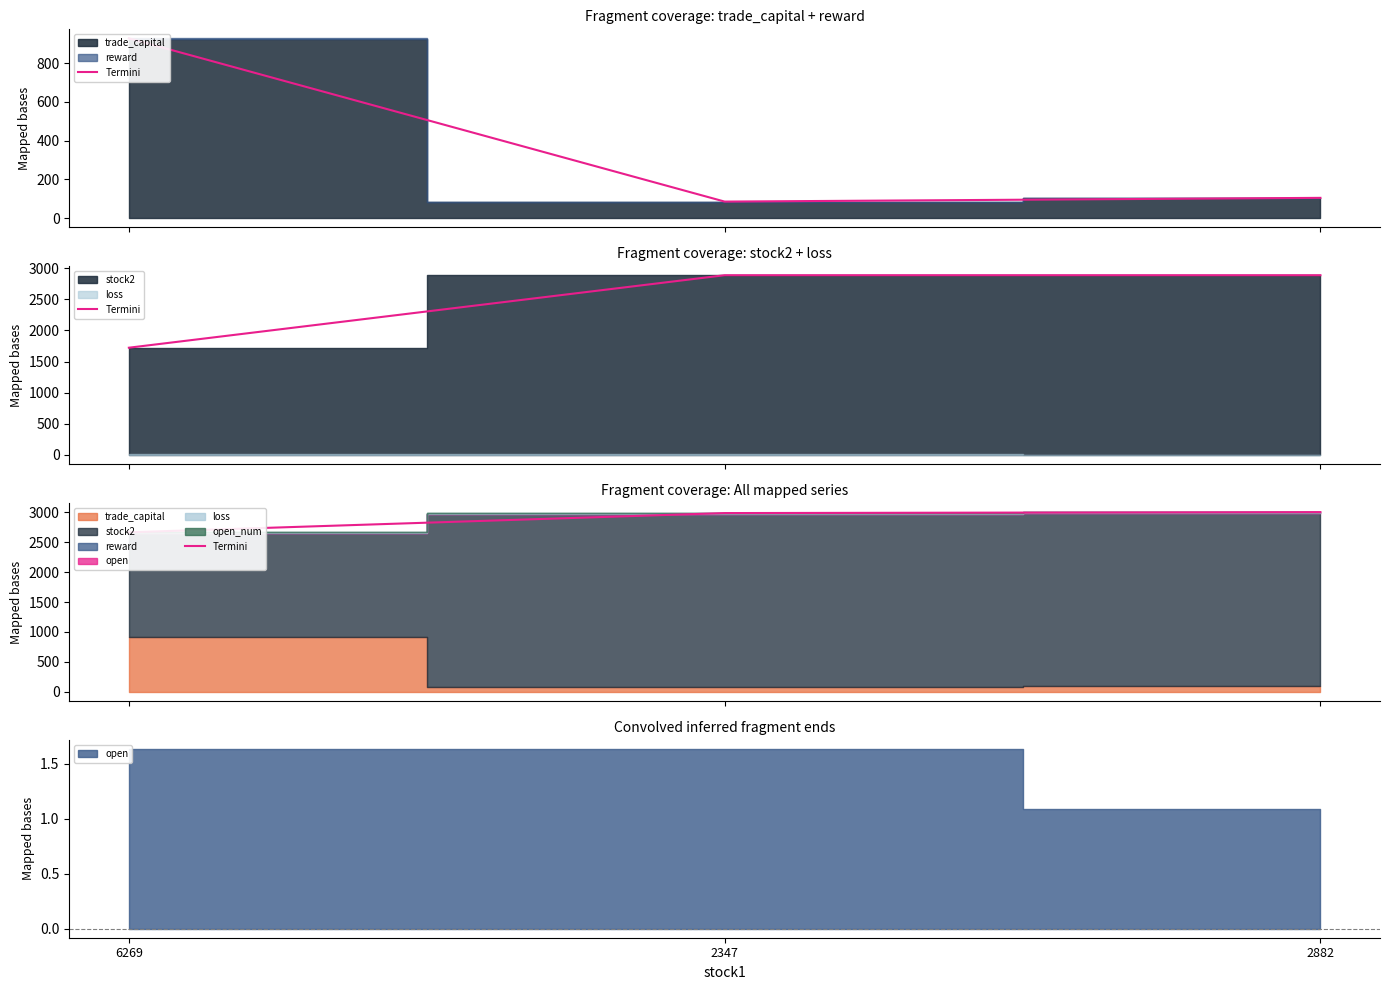

What is the maximum value shown in the chart?

3001.7